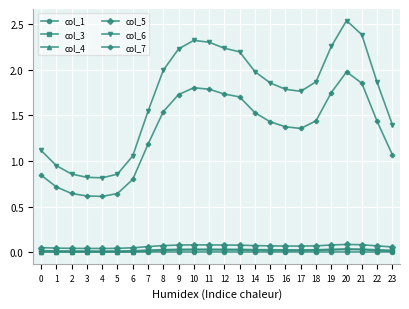

Which series has the largest total across all categories?

col_6